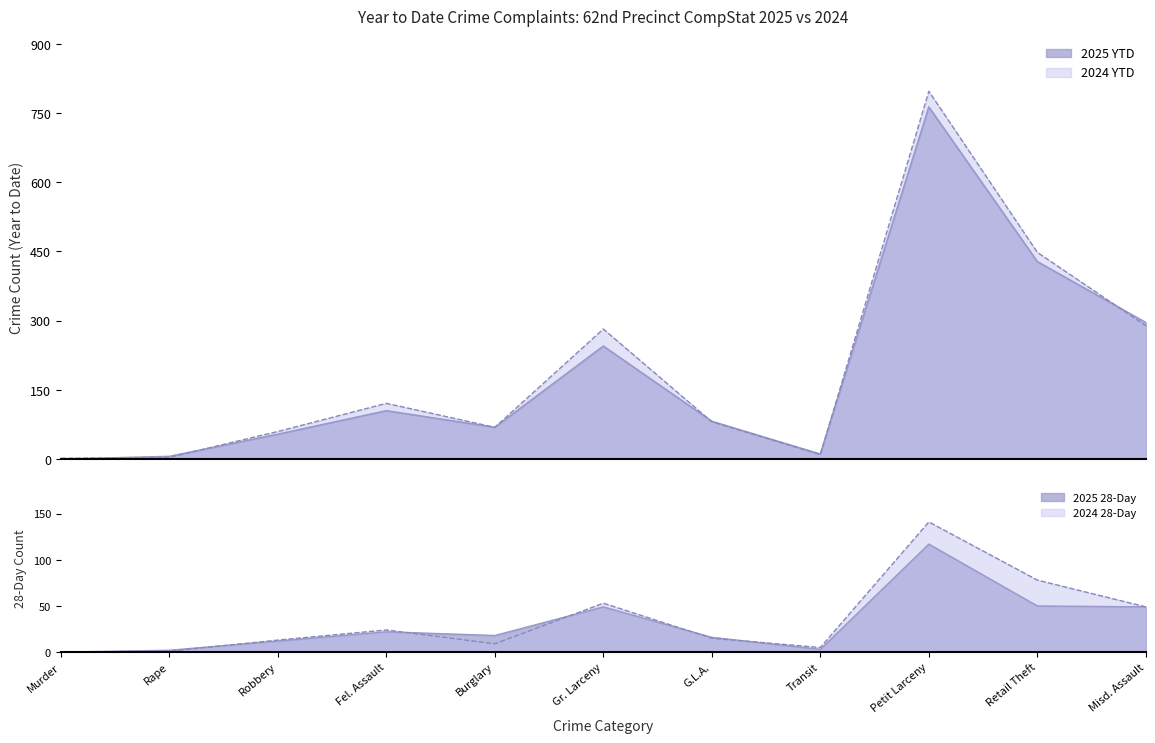

Where do 2024 YTD and 2025 YTD first cross each other?

Murder and Rape